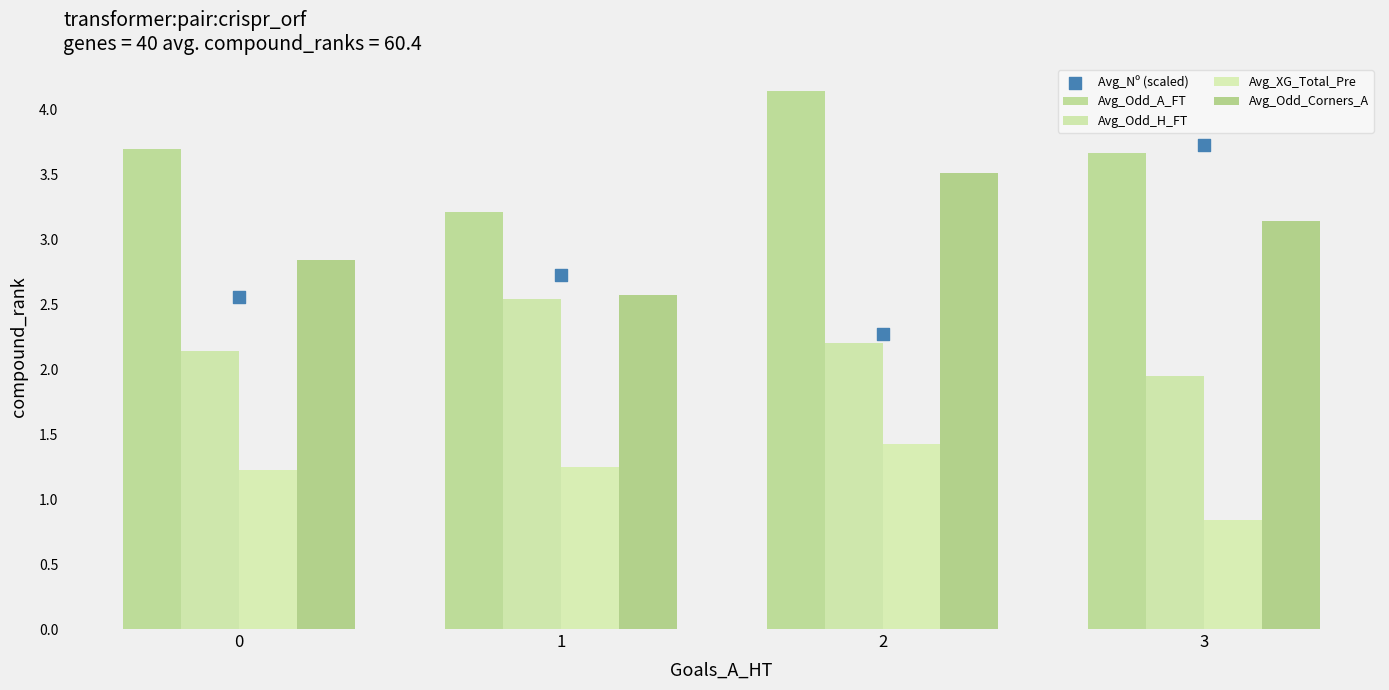

Which series has the largest total across all categories?

Avg_Odd_A_FT